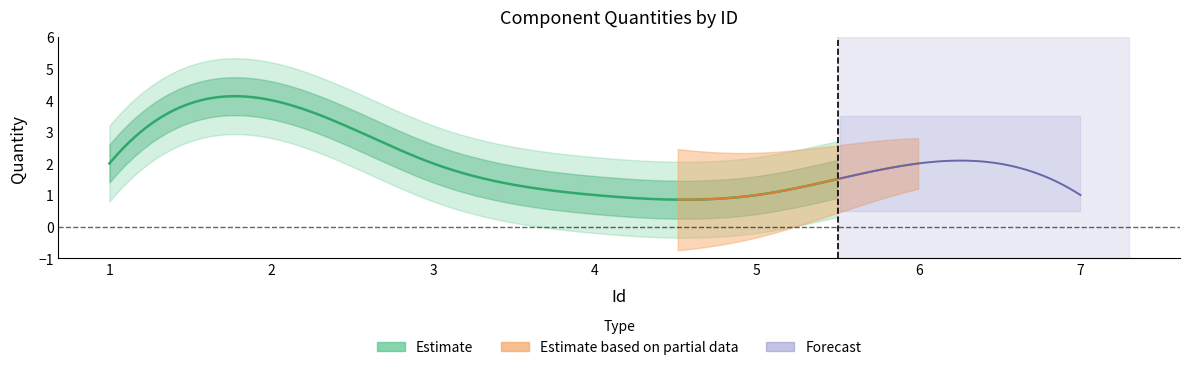

The value at 4 is 1. True or false?

True